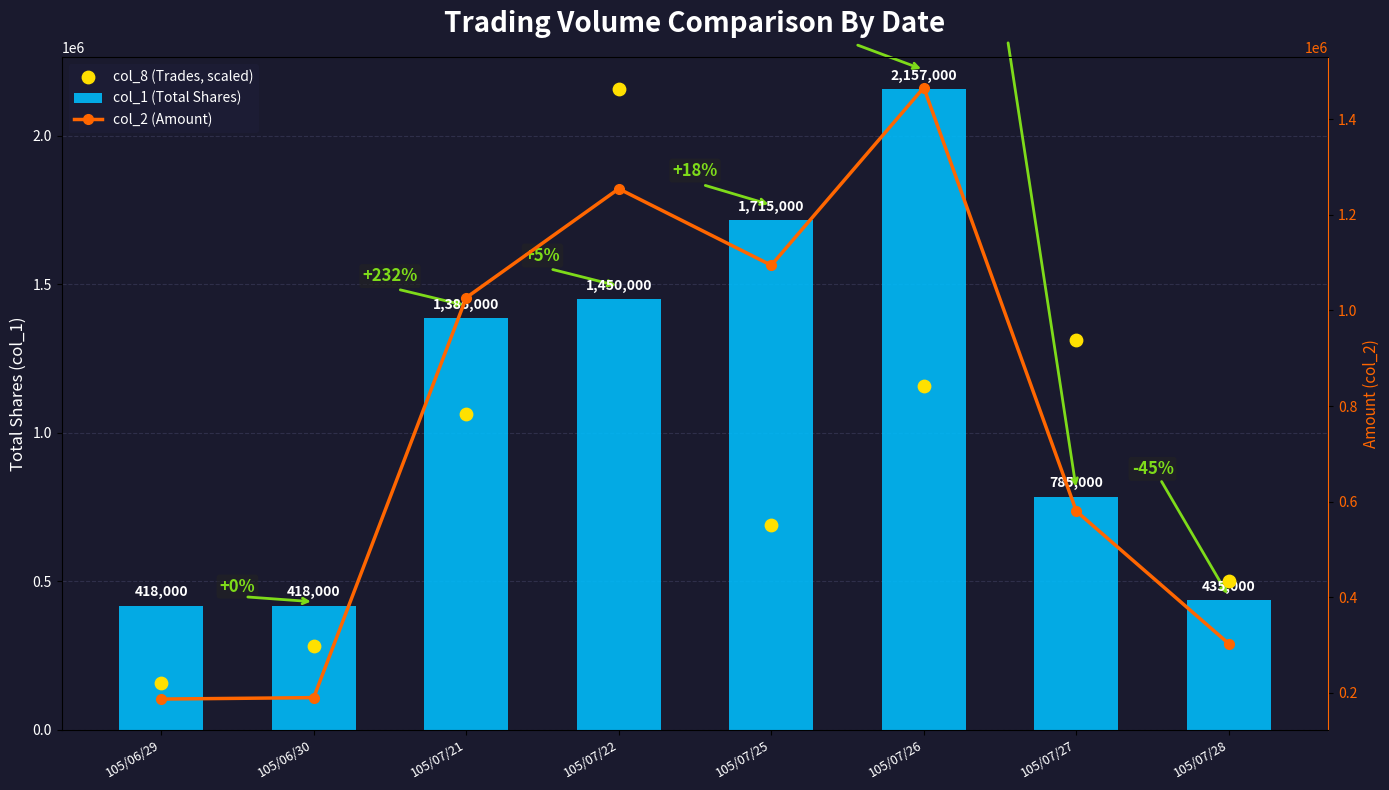

Which series has the largest total across all categories?

col_1 (Total Shares)